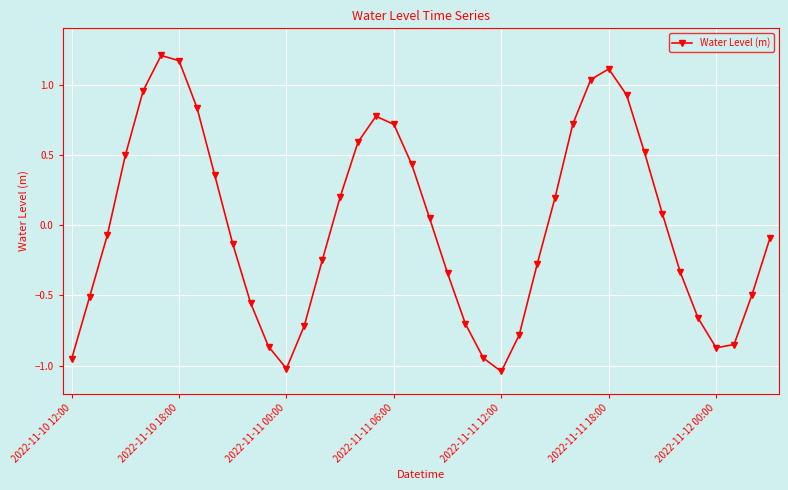

How many values are below 0?

21